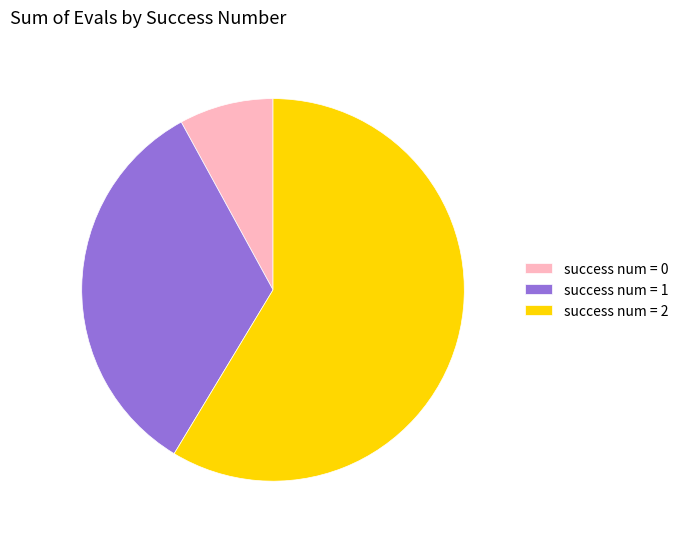

What is the largest slice in the pie chart?

success num = 2